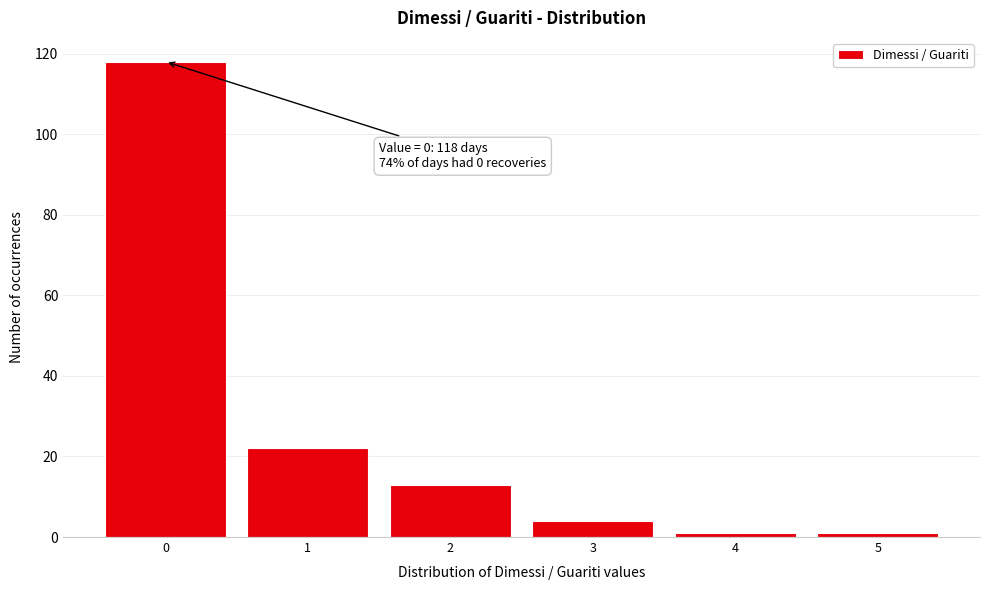

Reading left to right, extract all data points from this chart.

0=118	1=22	2=13	3=4	4=1	5=1